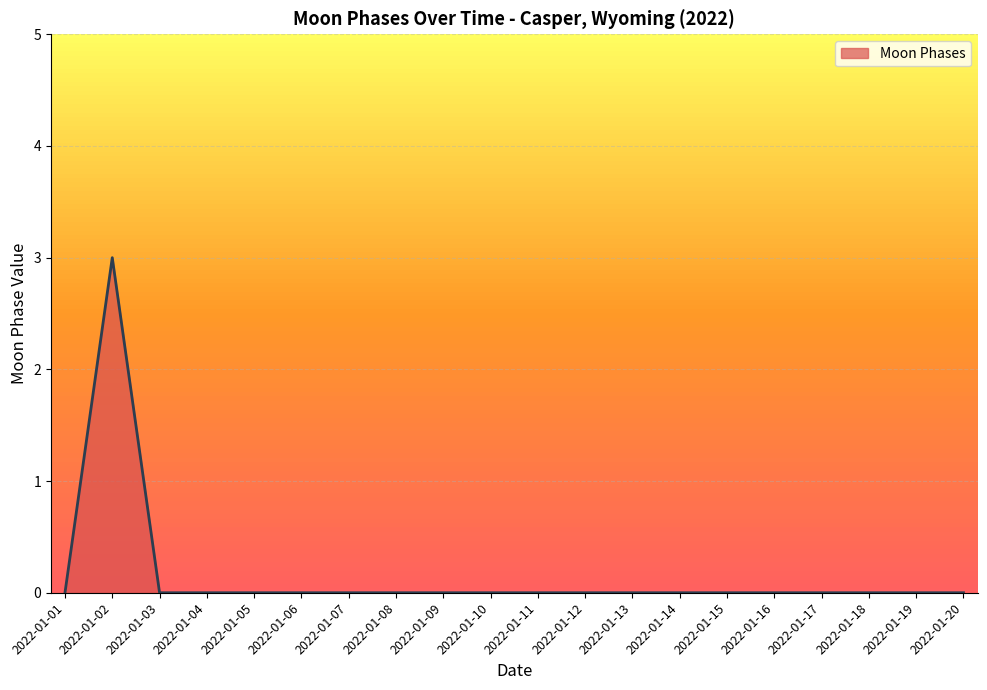

Is it true that the value at 2022-01-02 is 1?

False